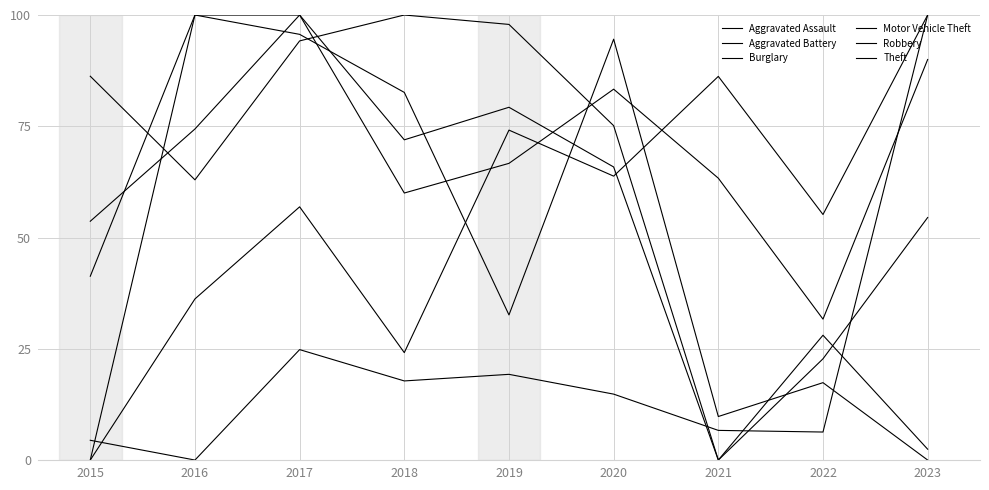

What is the sum of the Motor Vehicle Theft values at 2017 and 2015?

29.3